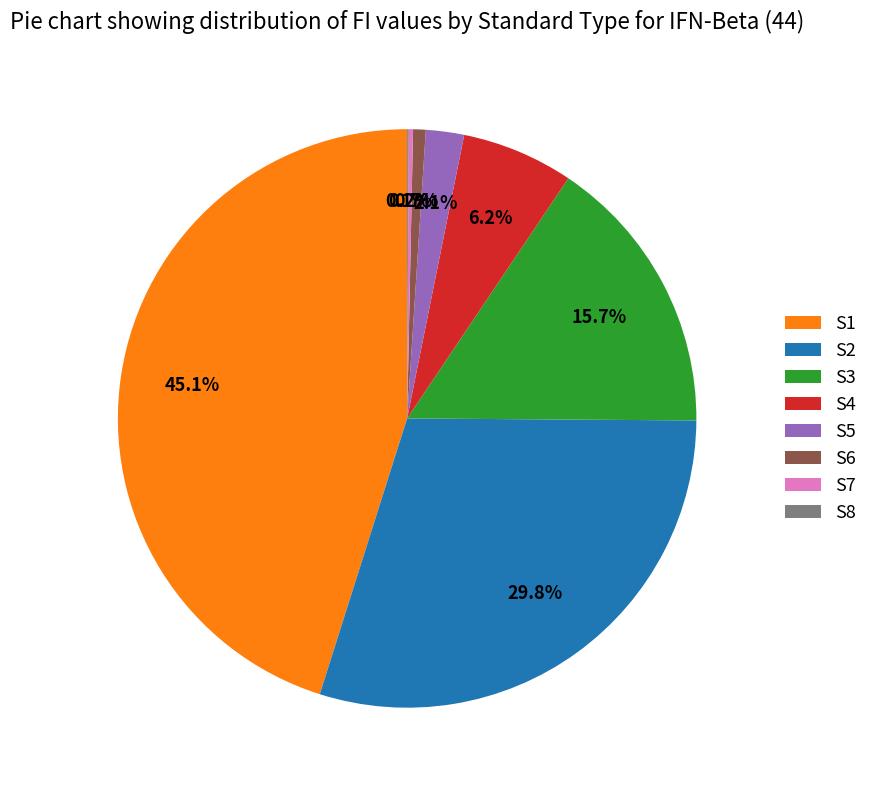

Is there any slice that represents more than half of the pie?

No